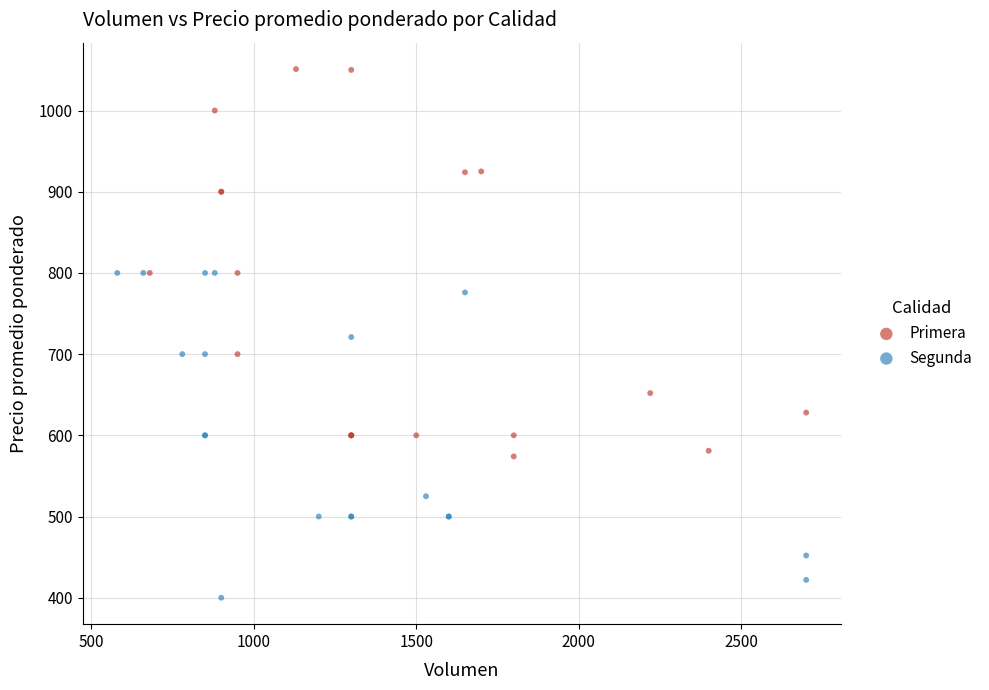

Which series contains the highest Y value?

Primera